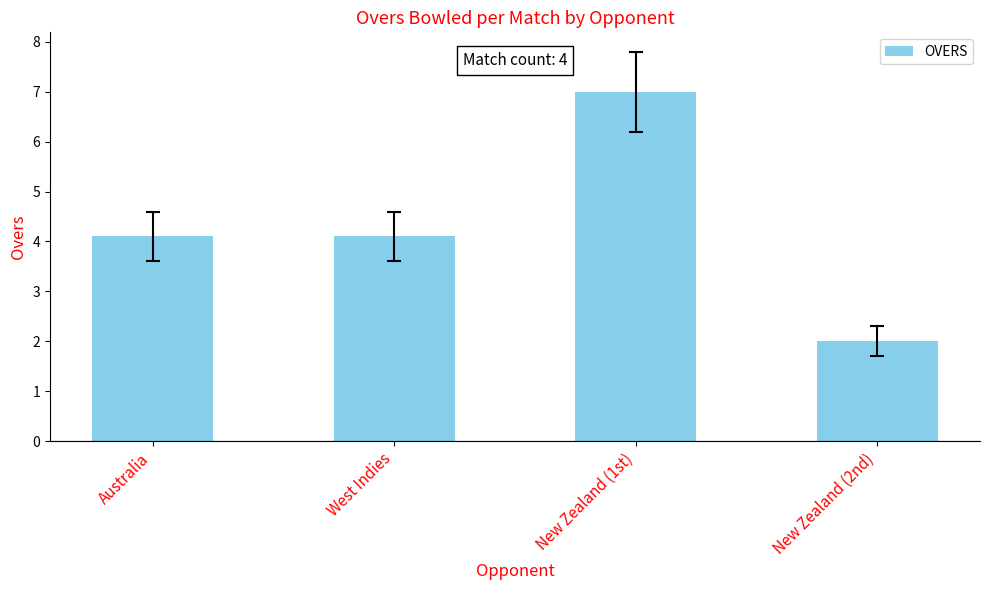

How many bars are there in total?

4